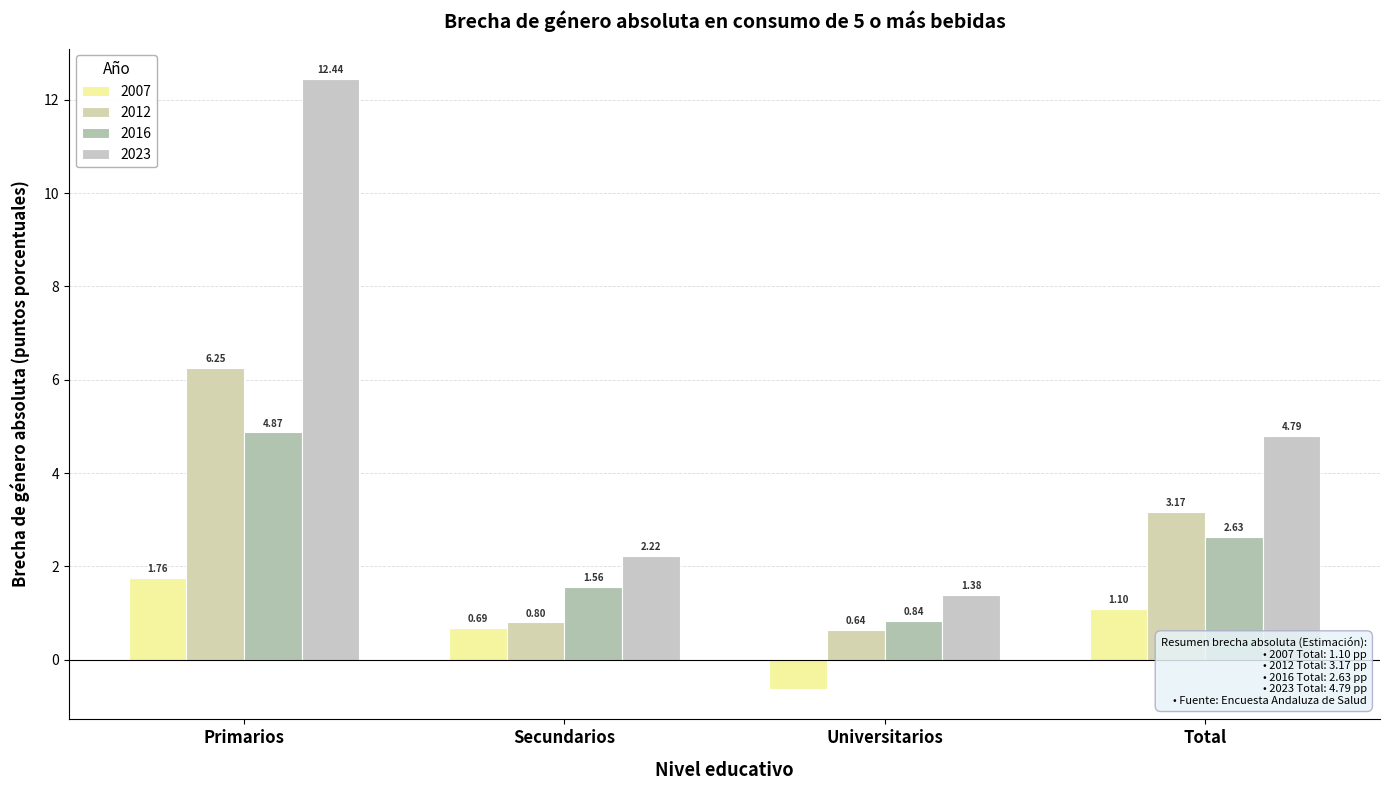

Which category has the highest value in the 2016 series?

Primarios